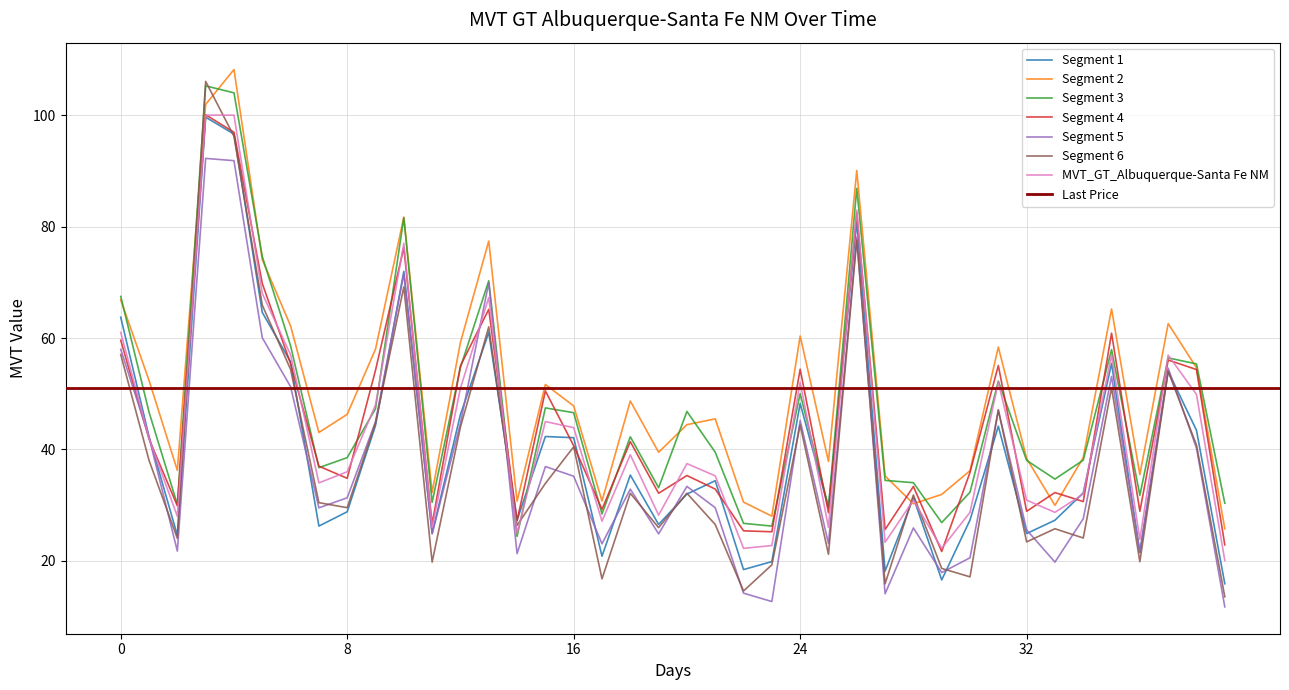

What is the maximum value for Segment 2?

108.2